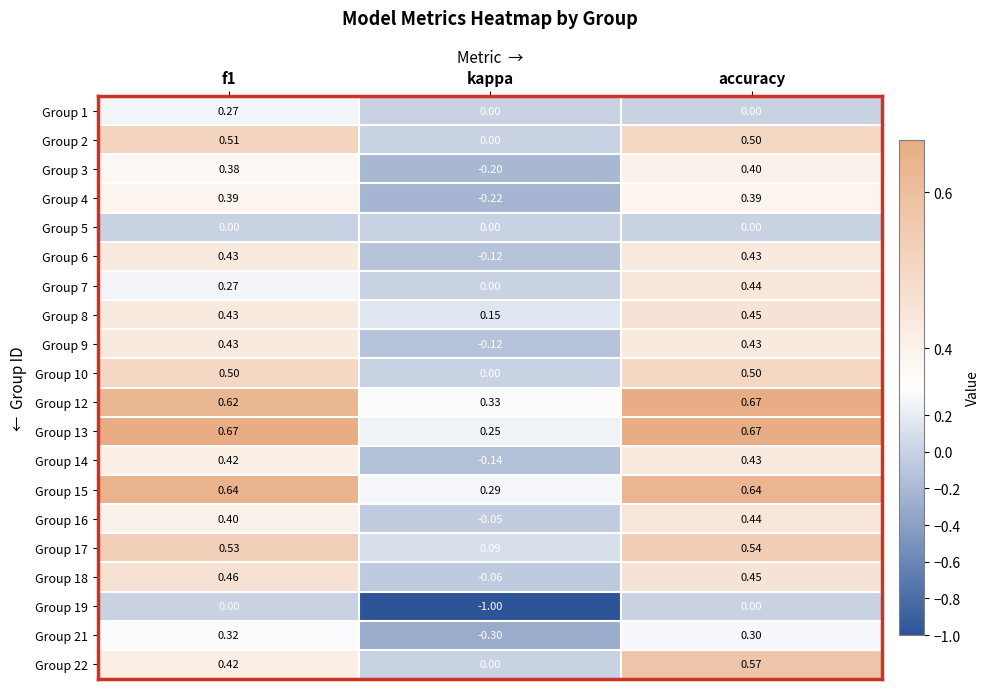

At how many categories does at least one series exceed 0?

3